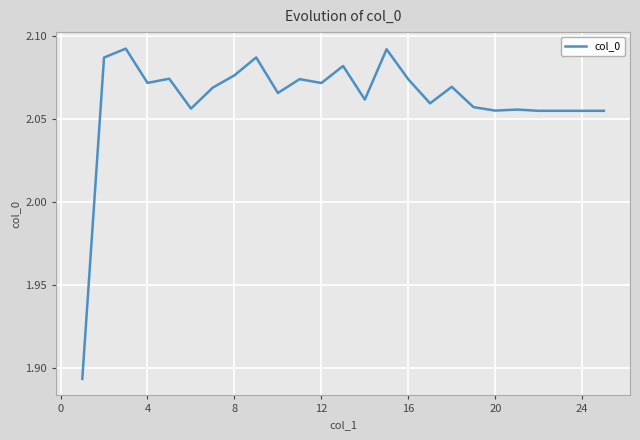

How many lines are shown in the chart?

1